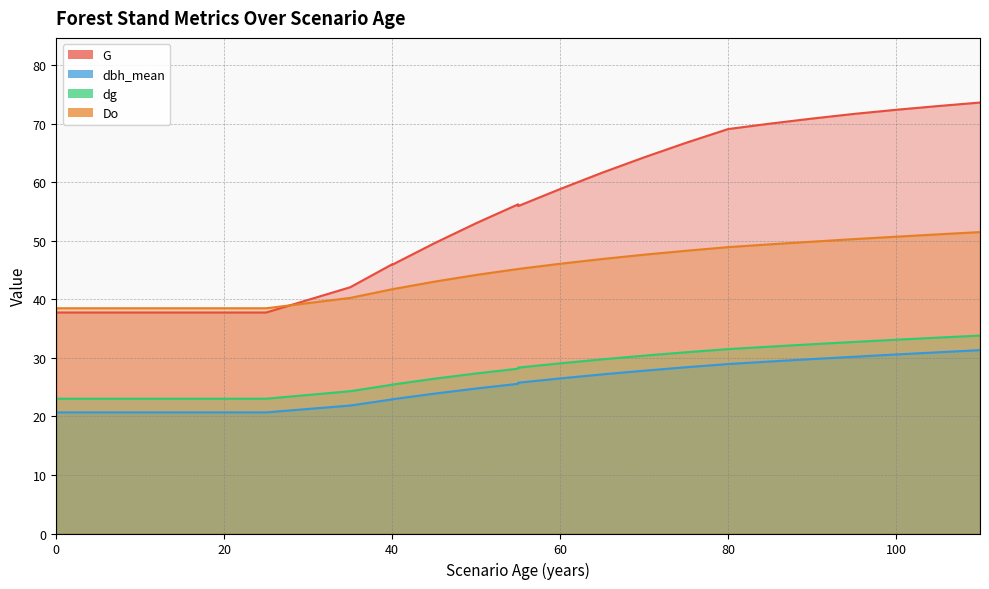

What is the smallest value displayed?

20.7